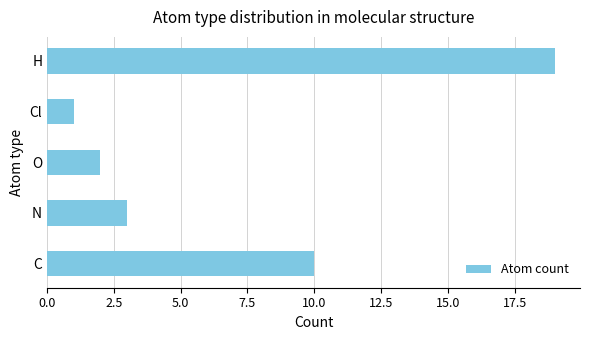

Approximately how many times larger is the value at H compared to N?

6.3